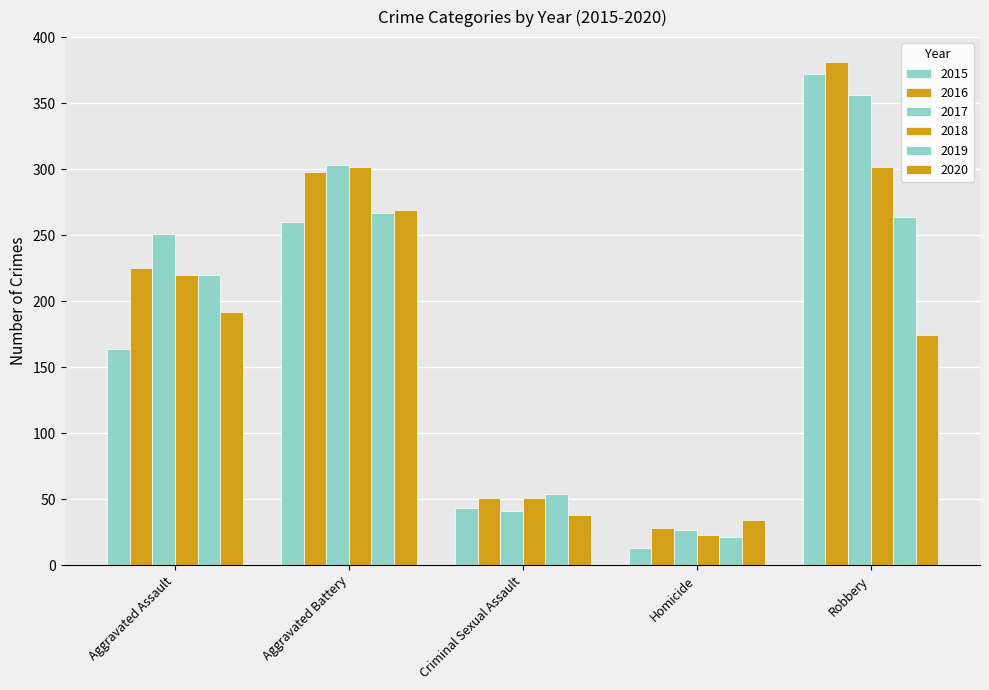

What is the label of the 4th bar from the left?

Homicide